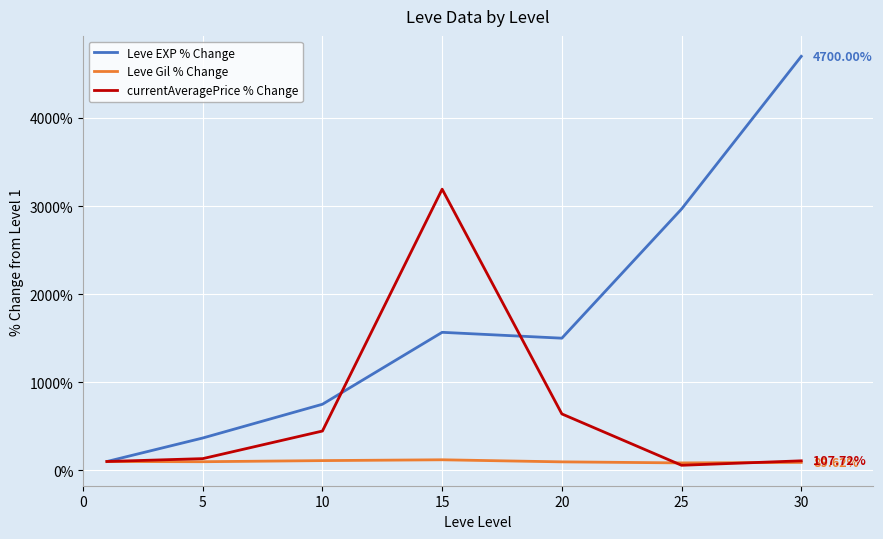

Rank the series by their maximum value, from highest to lowest.

Leve EXP % Change, currentAveragePrice % Change, Leve Gil % Change